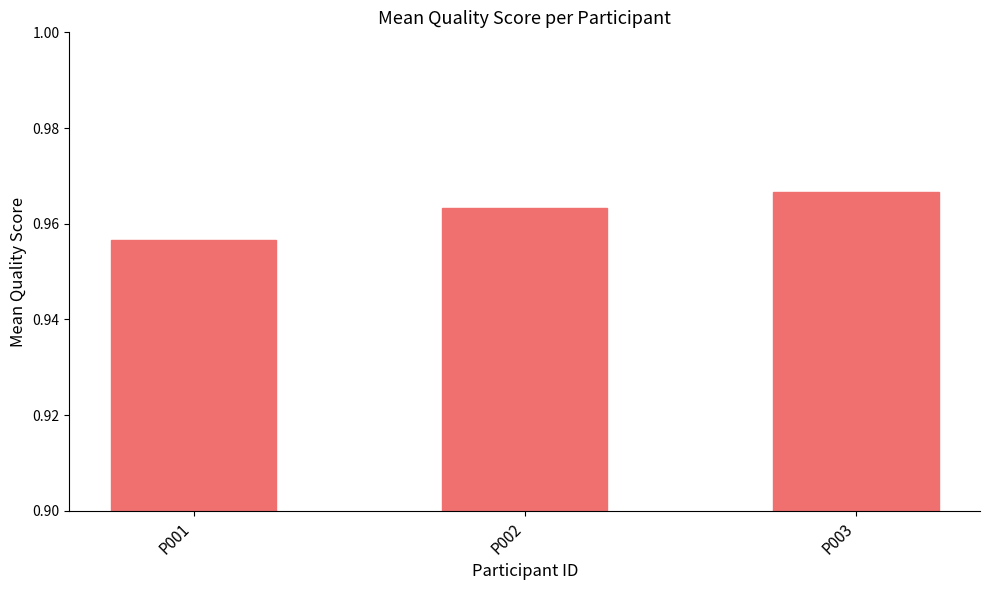

Does the chart contain stacked bars?

No